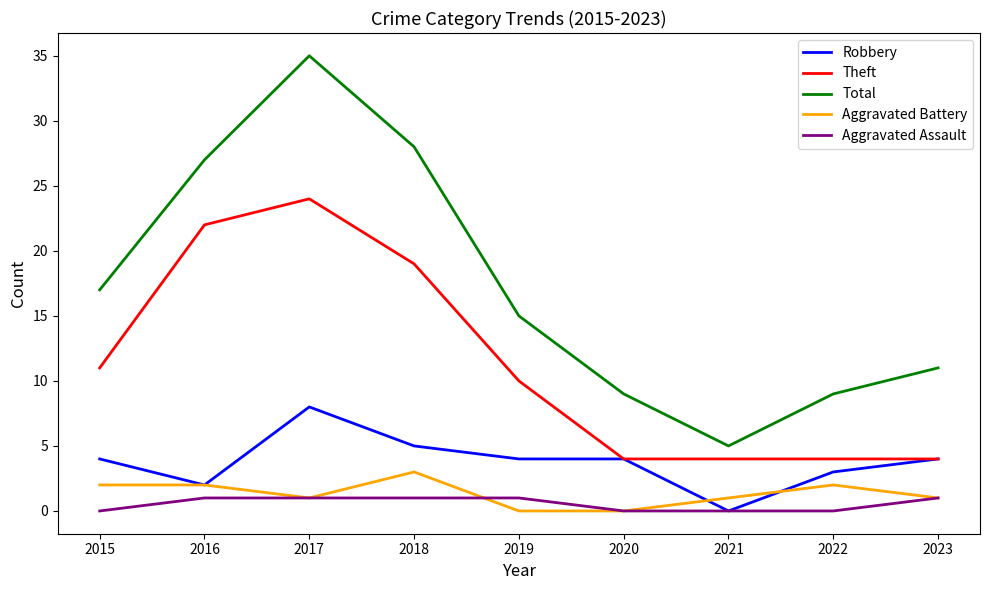

How many lines are shown in the chart?

5